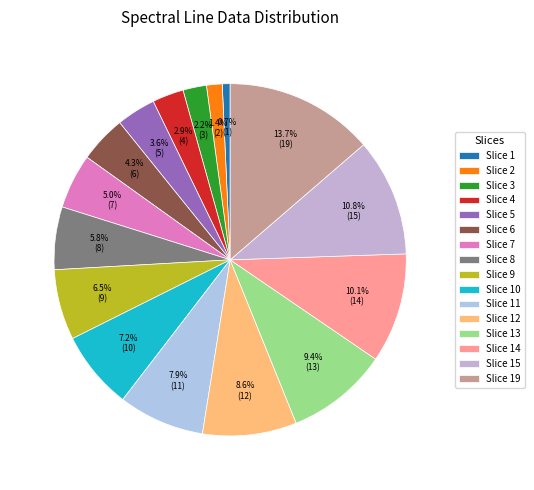

Is there any slice that represents more than half of the pie?

No